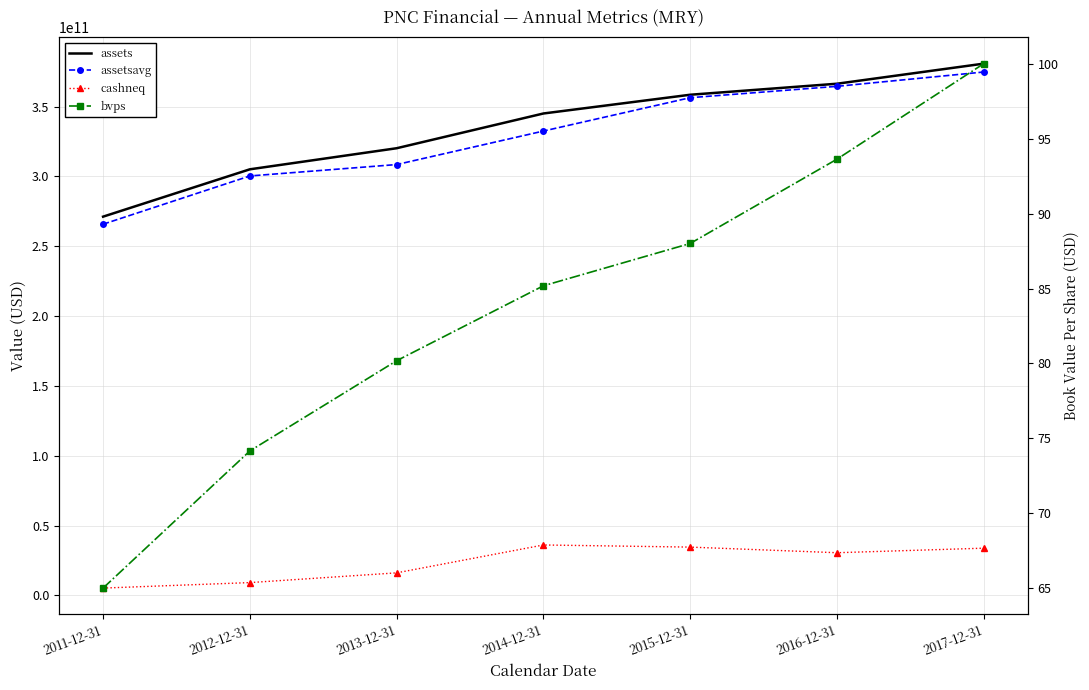

What position from the right is 2016-12-31?

2